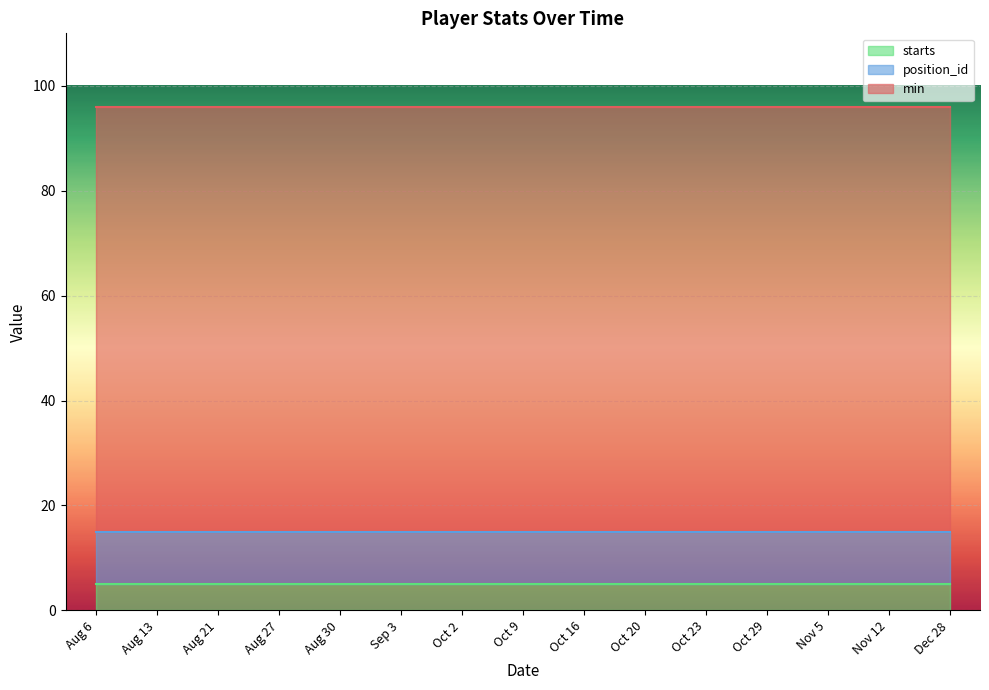

What is the total value across all series at Aug 27?

96